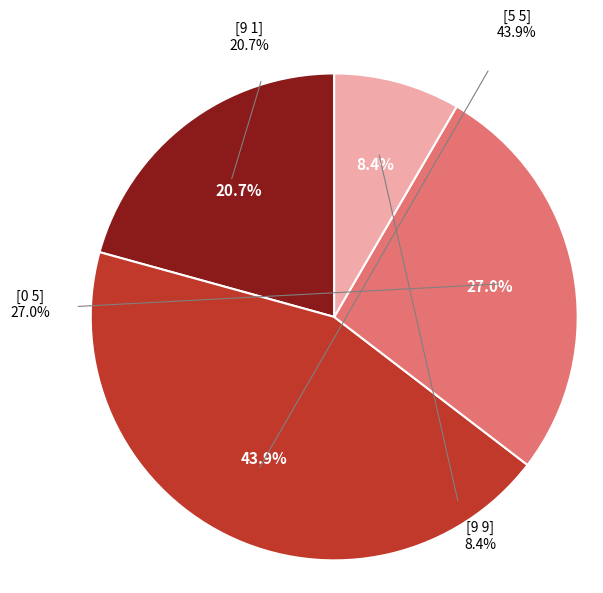

True or false: [9 9] accounts for 8% of the total.

True